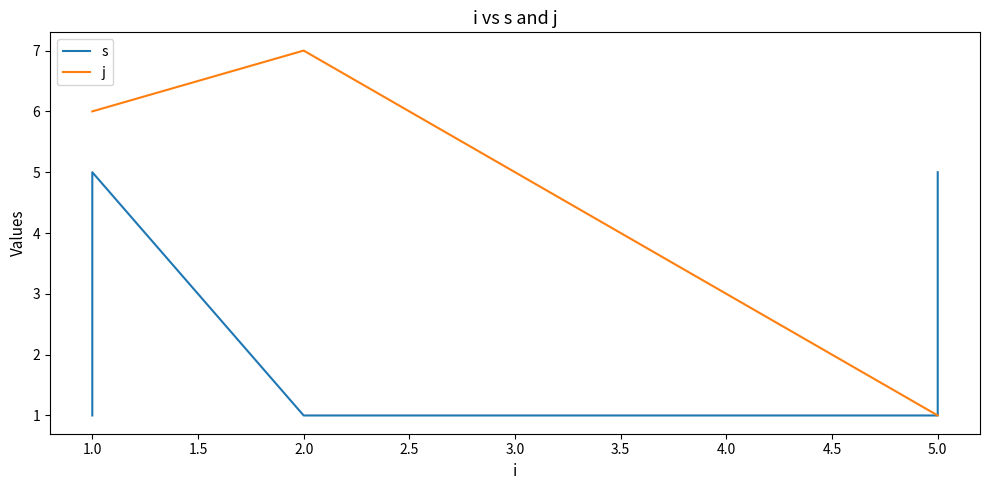

In j, how many points are higher than both neighbors (excluding endpoints)?

1